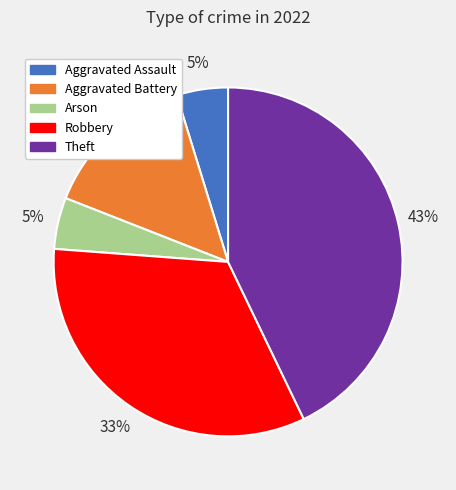

What percentage is the Arson slice, to the nearest percent?

5%